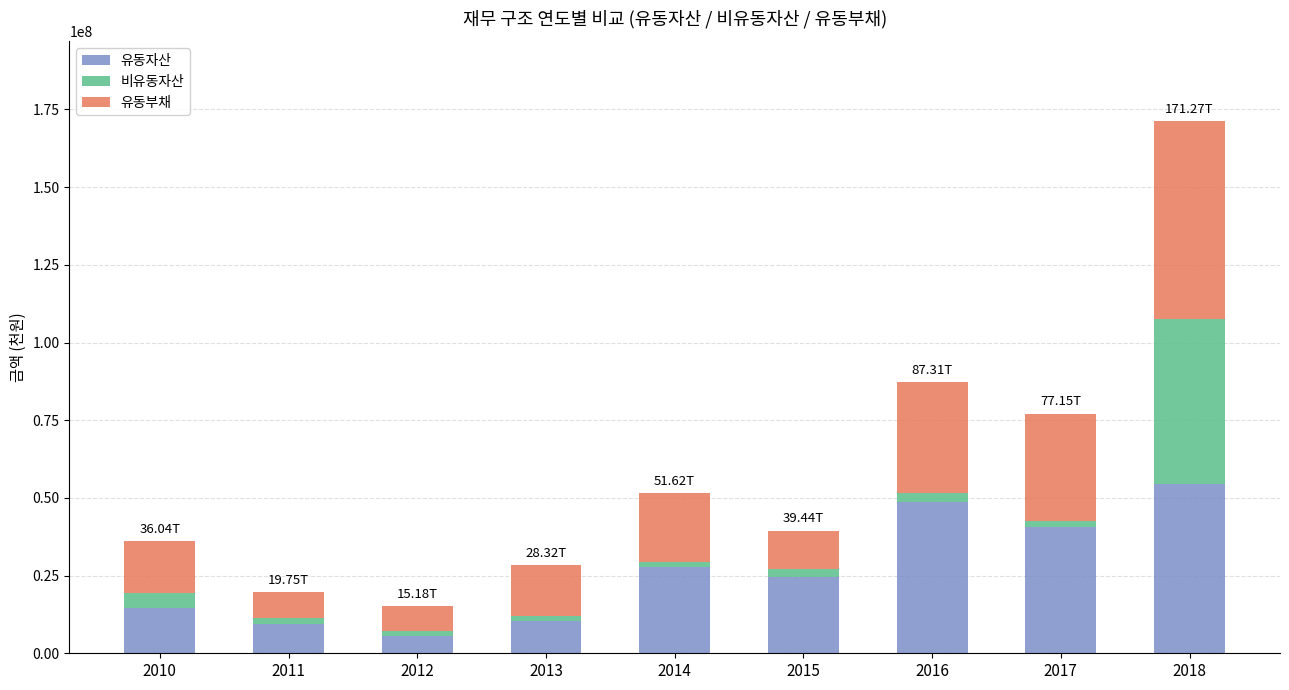

At which category is the sum across all series the highest?

2018